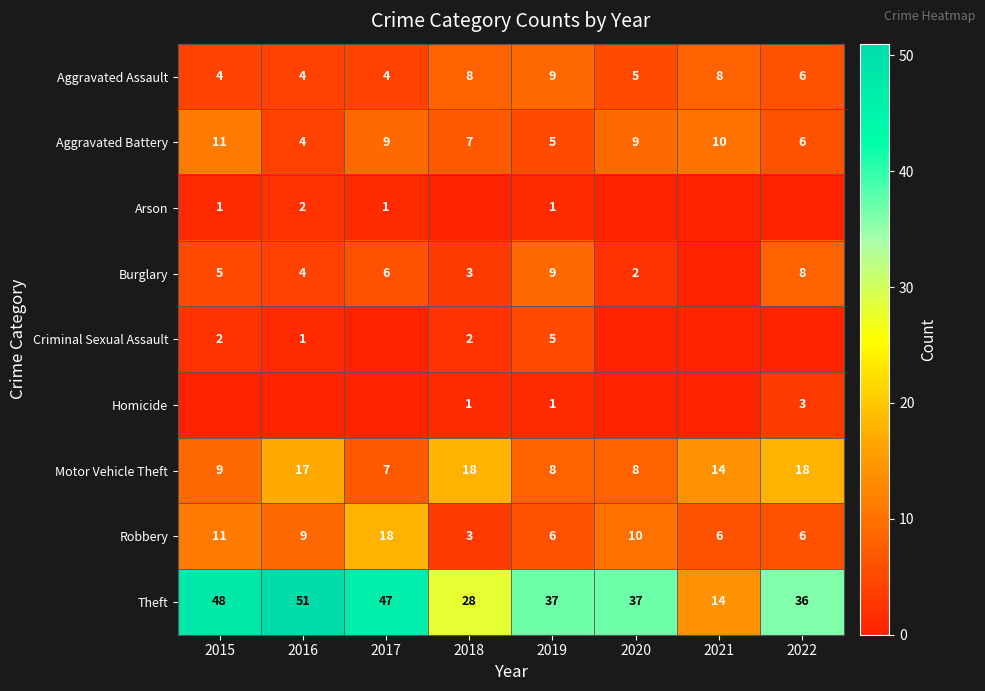

At which category is the sum across all series the highest?

2016